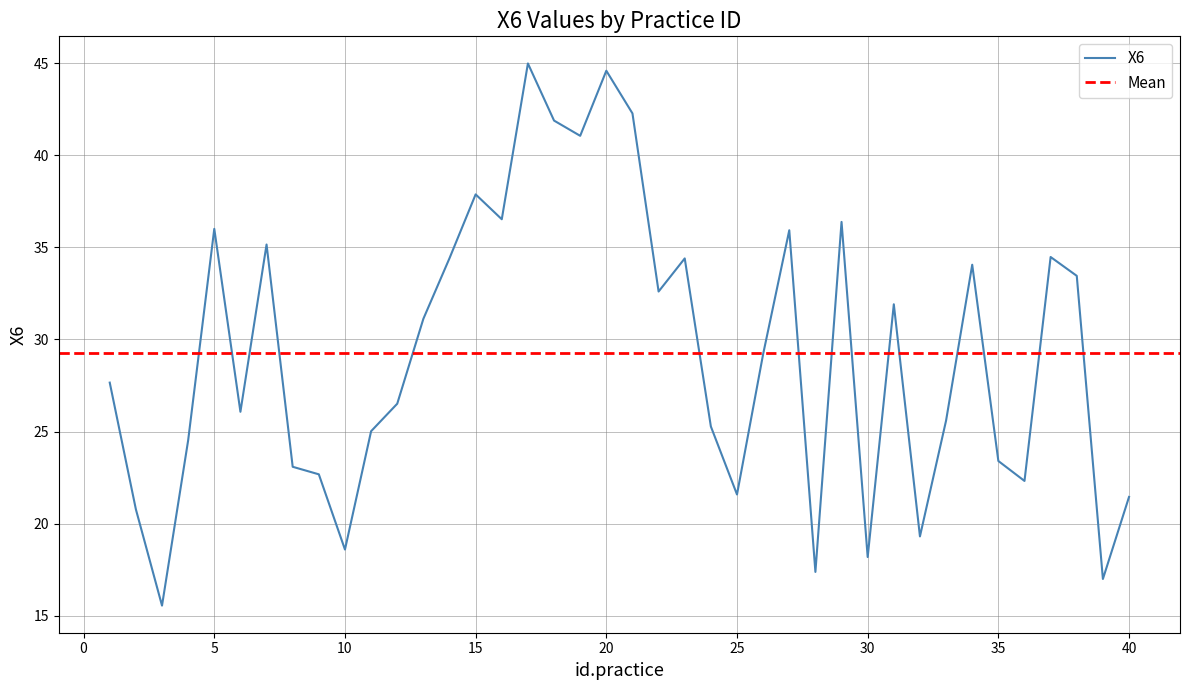

What is the difference between the second highest and minimum values?

29.0